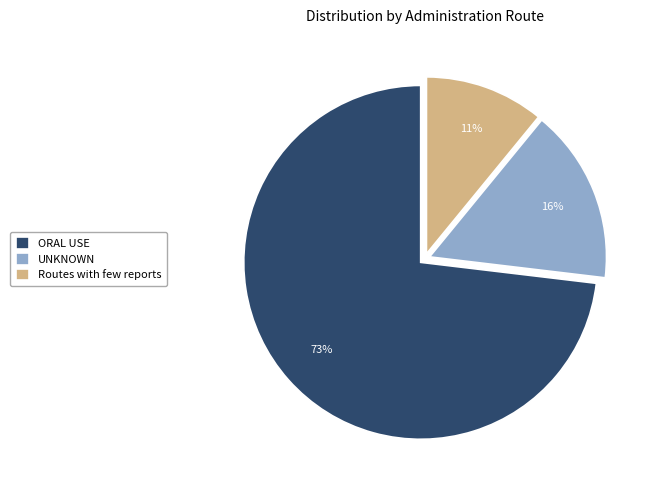

Do ORAL USE and UNKNOWN together represent more than half of the pie?

Yes